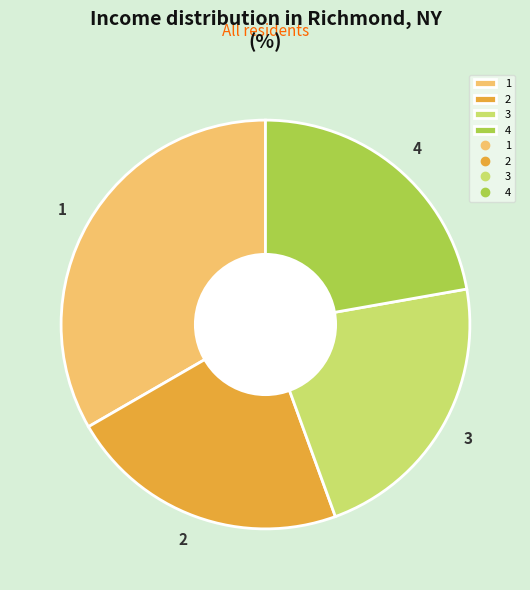

How many slices are in this pie chart?

4